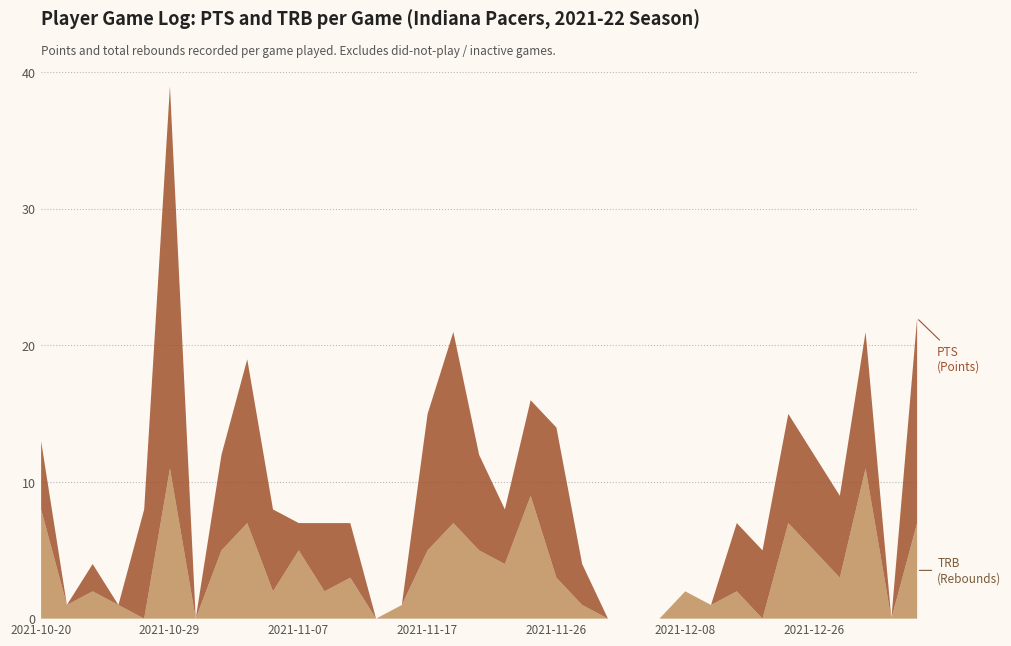

At which category is the sum across all series the highest?

2021-10-29